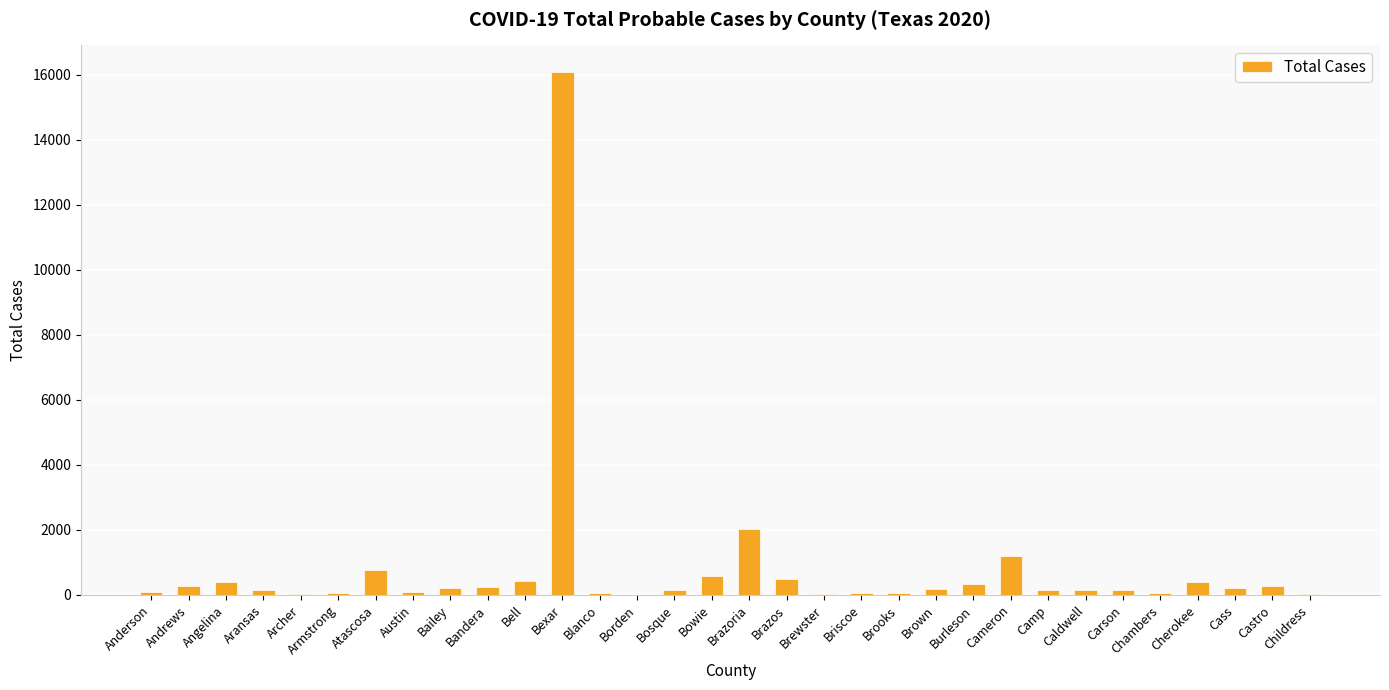

What is the greatest value displayed?

16105